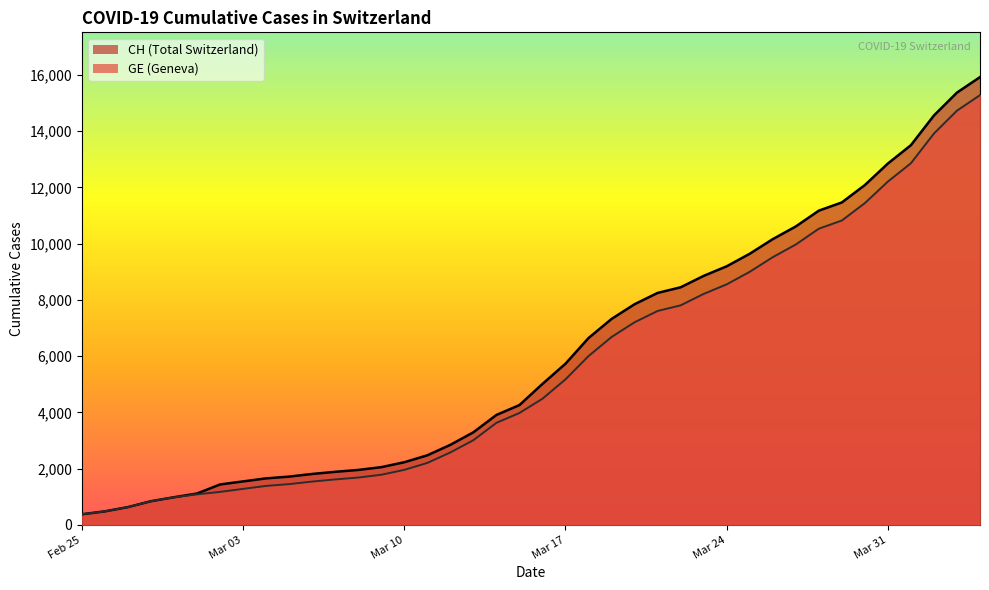

Which series has the largest range (max minus min)?

CH